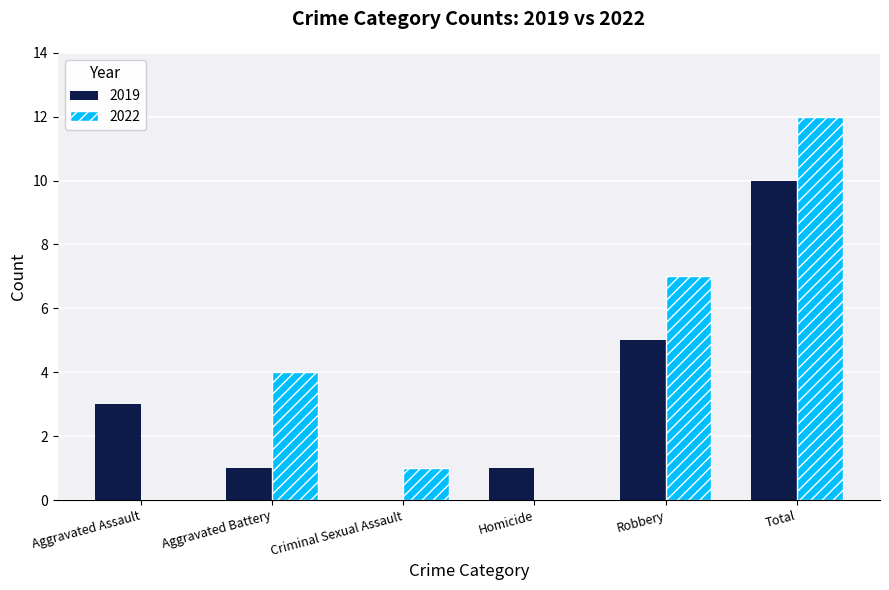

What is the maximum value shown in the chart?

12